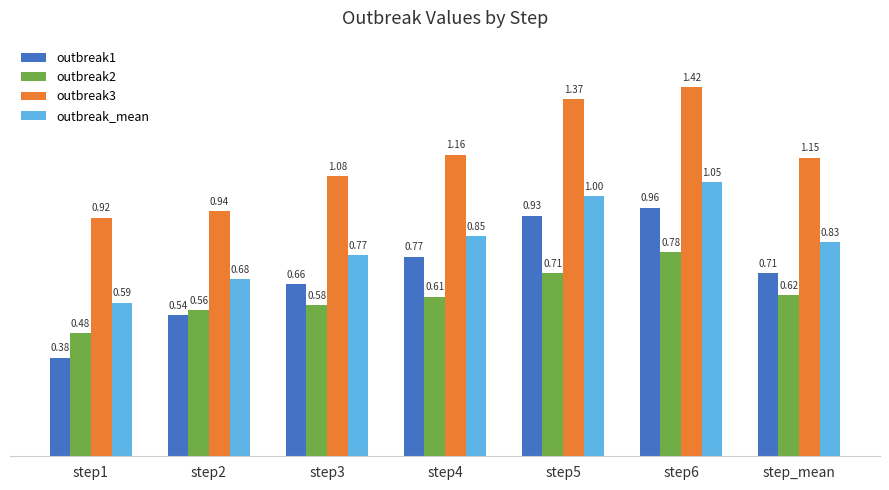

How many bars are there in each group?

4